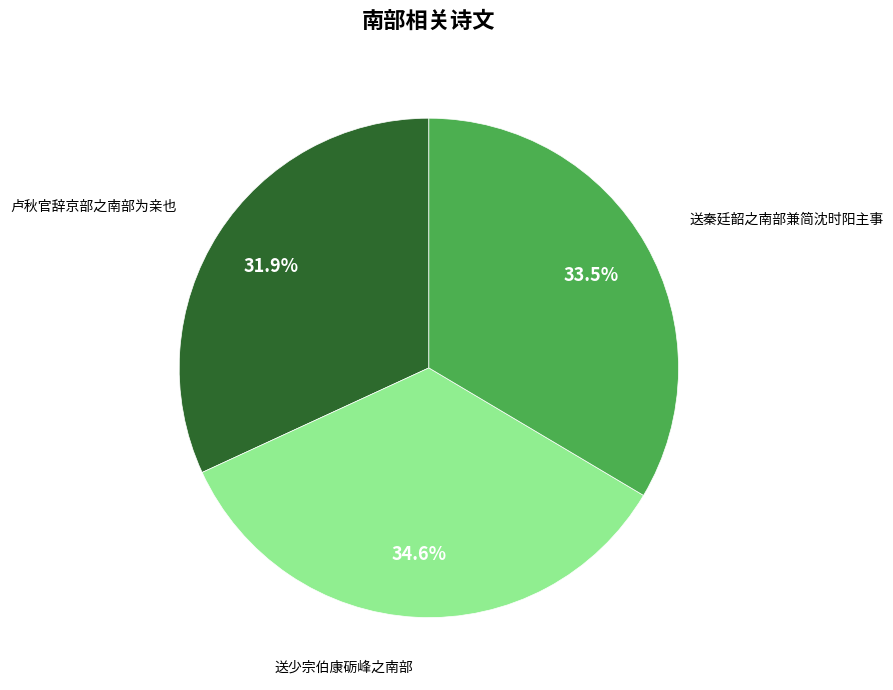

To the nearest percent, what percentage of the pie is 卢秋官辞京部之南部为亲也?

32%